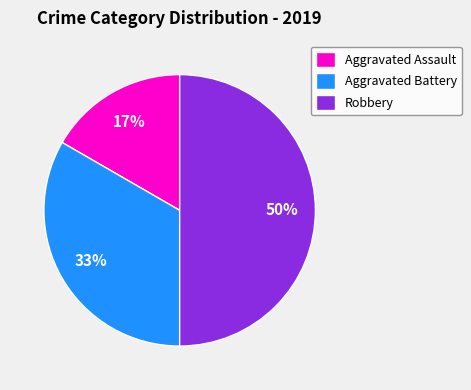

Between Aggravated Assault and Robbery, which is larger?

Robbery